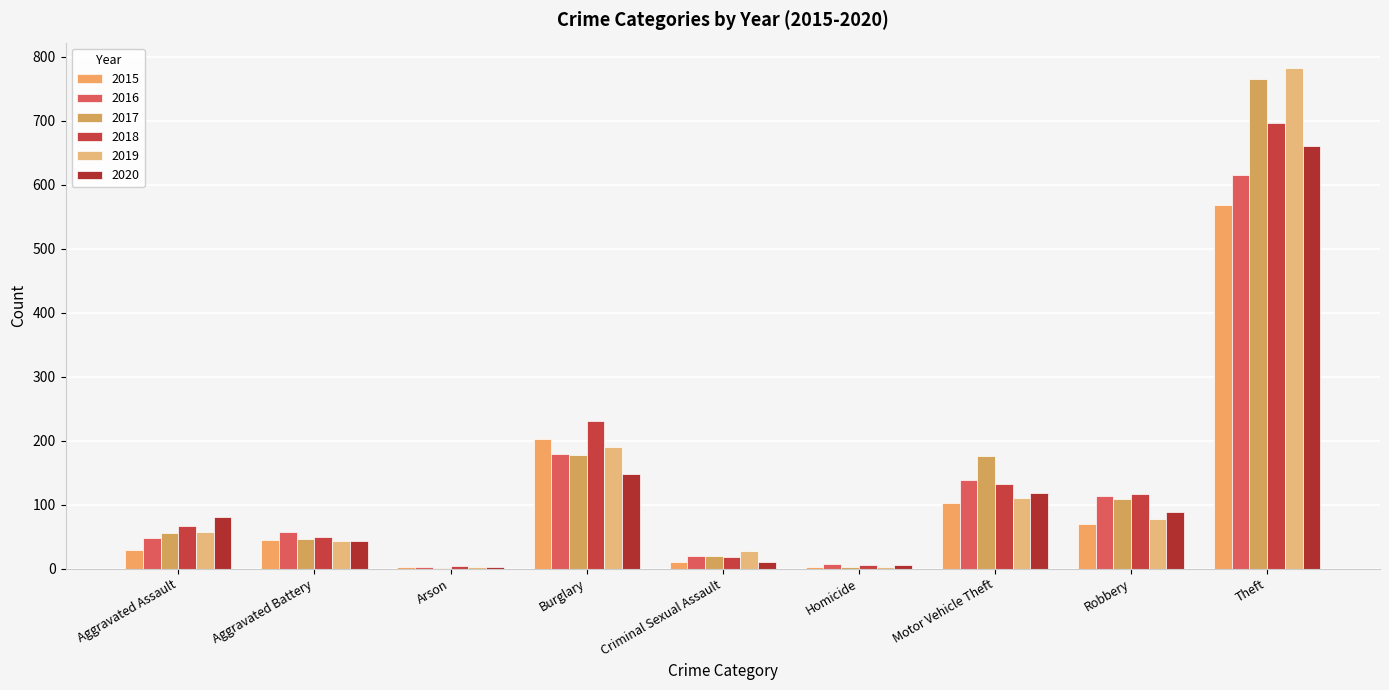

How many groups of bars are there?

9